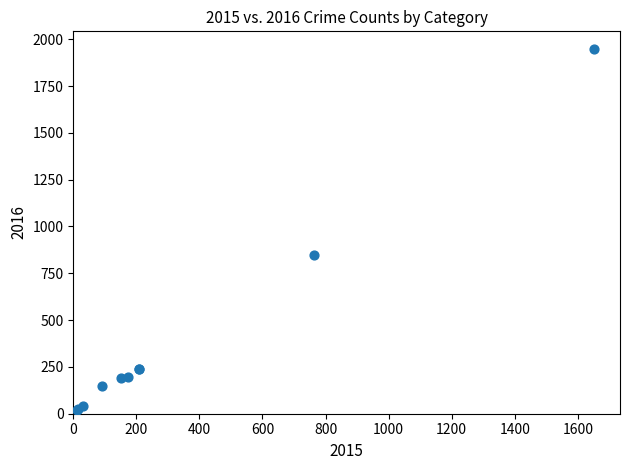

What Y value in the scatter plot is closest to 982?

847